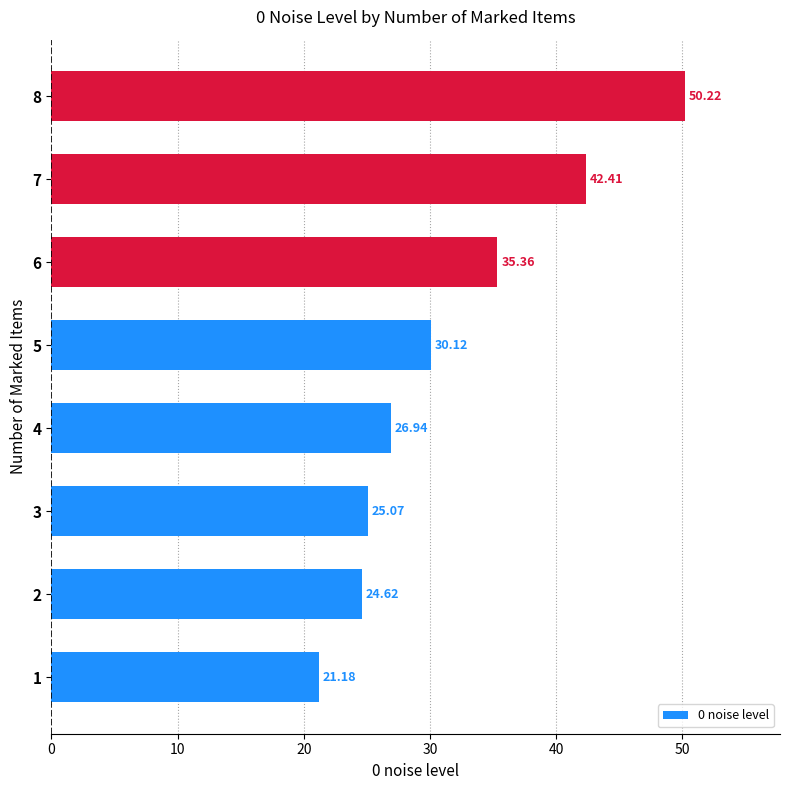

Where is the data nearest to the value 35?

6